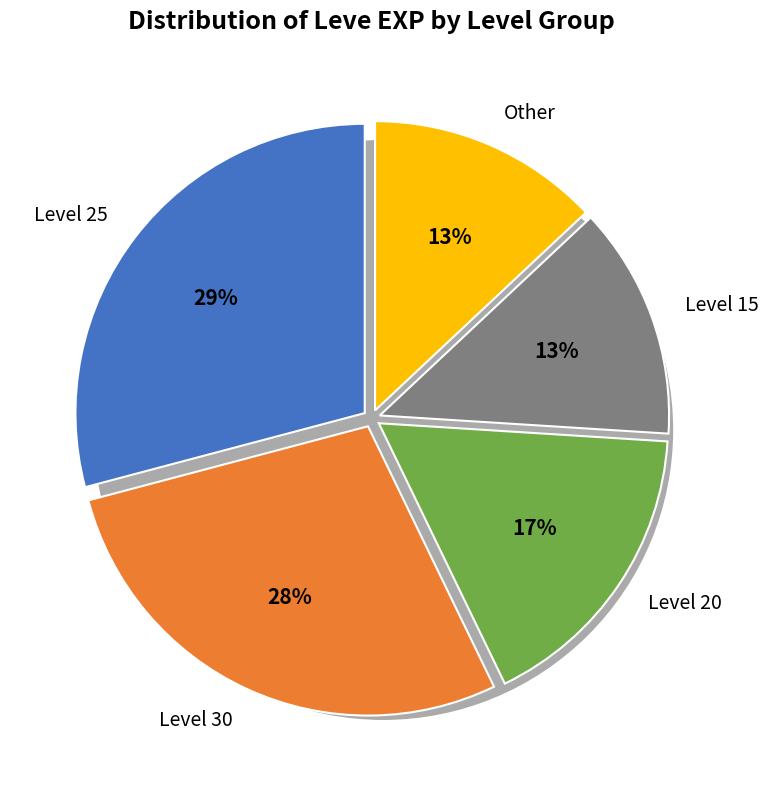

The 1 slice represents 1% of the pie. True or false?

False